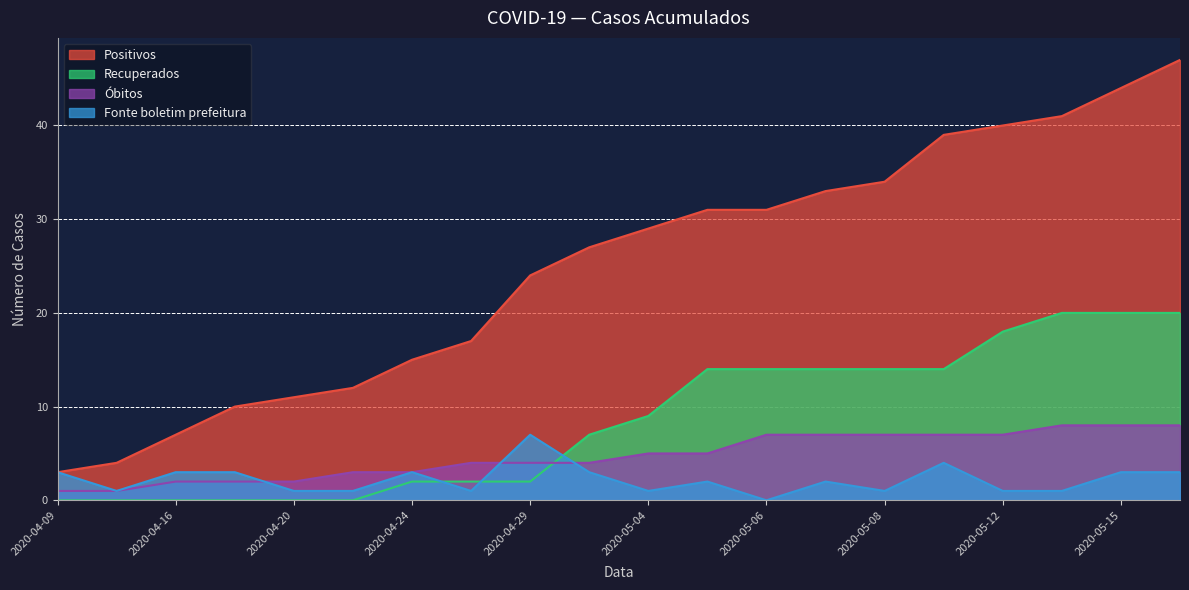

At which label does Fonte boletim prefeitura reach its minimum?

2020-05-06